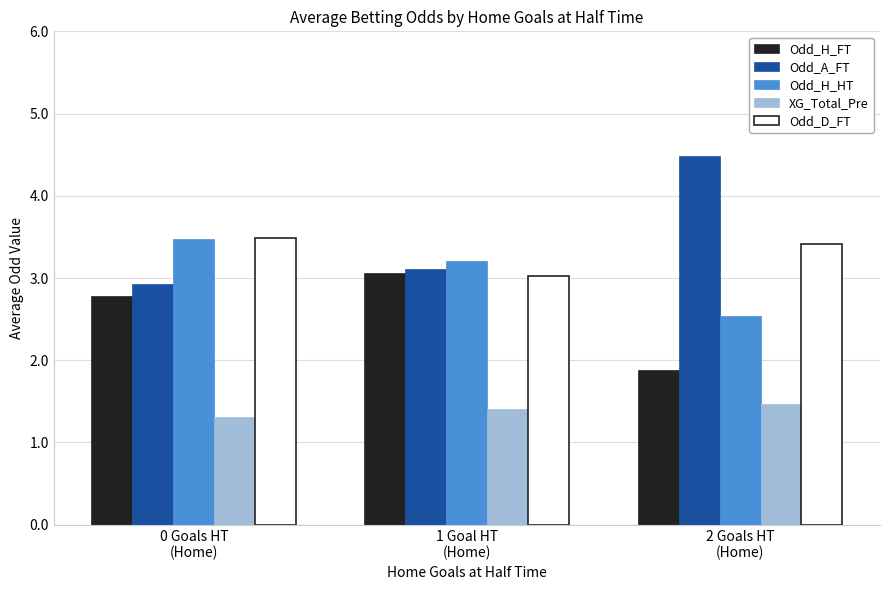

Reading left to right, transcribe all the data shown in this chart.

Odd_H_FT: 2.8	3.1	1.9
Odd_A_FT: 2.9	3.1	4.5
Odd_H_HT: 3.5	3.2	2.5
XG_Total_Pre: 1.3	1.4	1.5
Odd_D_FT: 3.5	3.0	3.4